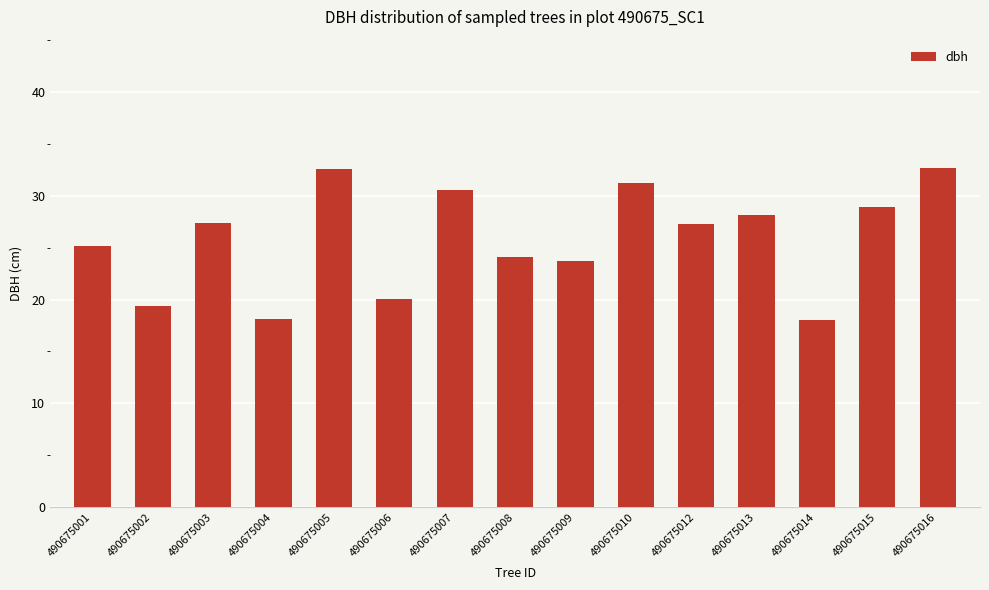

Is it true that the value at 490675003 is 27.4?

True